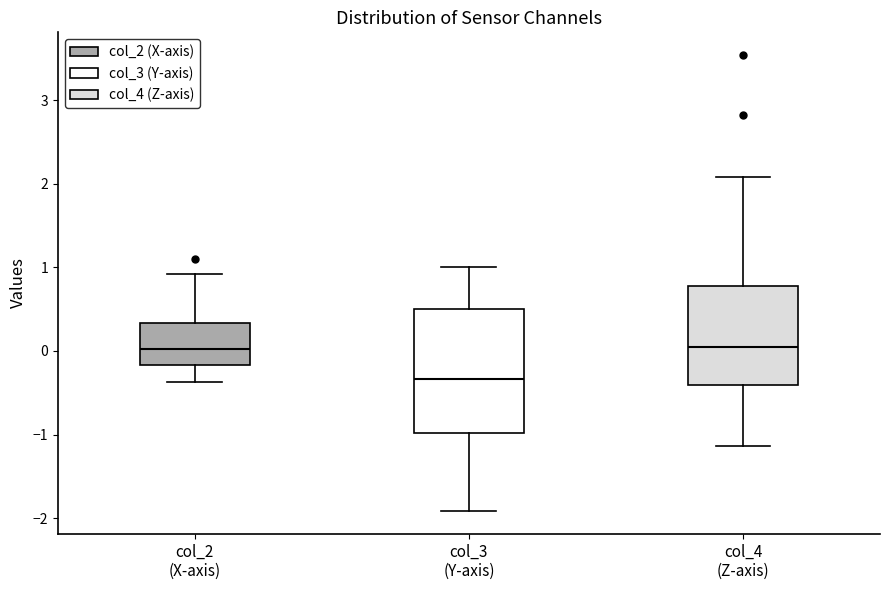

Which box's median line is the lowest?

col_3 (Y-axis)